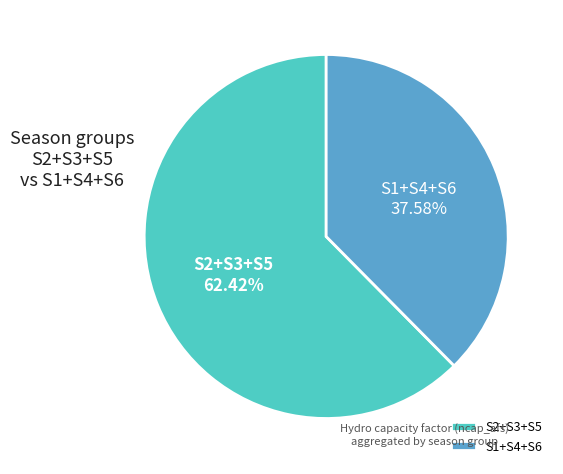

Is there any slice that represents more than half of the pie?

Yes